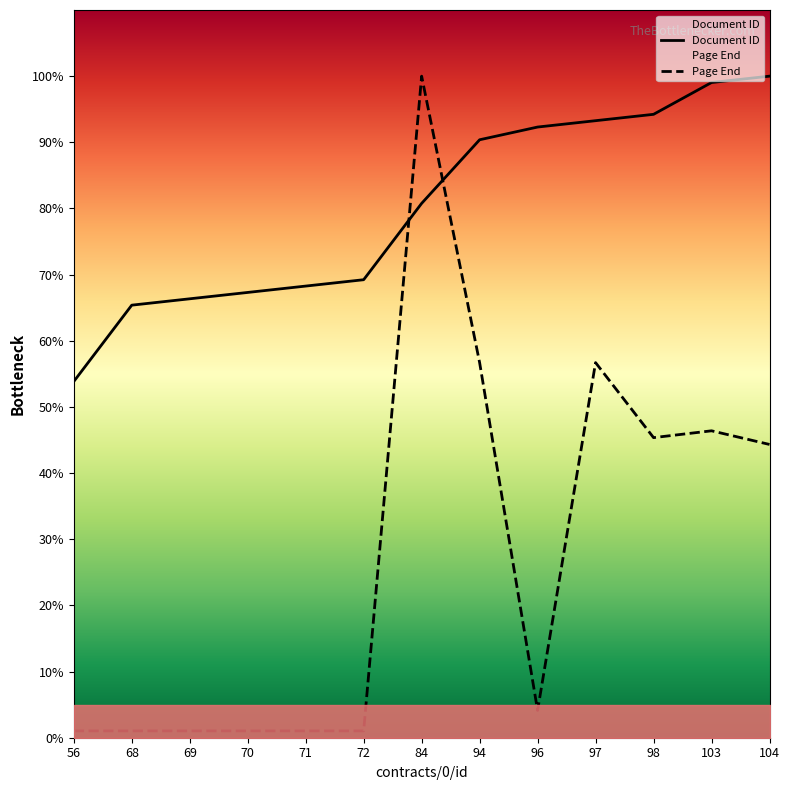

Reading right to left, what are all the values shown in this chart?

Document ID: 100.0	99.0	94.2	93.3	92.3	90.4	80.8	69.2	68.3	67.3	66.3	65.4	53.8
Page End: 44.3	46.4	45.4	56.7	4.1	56.7	100.0	1.0	1.0	1.0	1.0	1.0	1.0